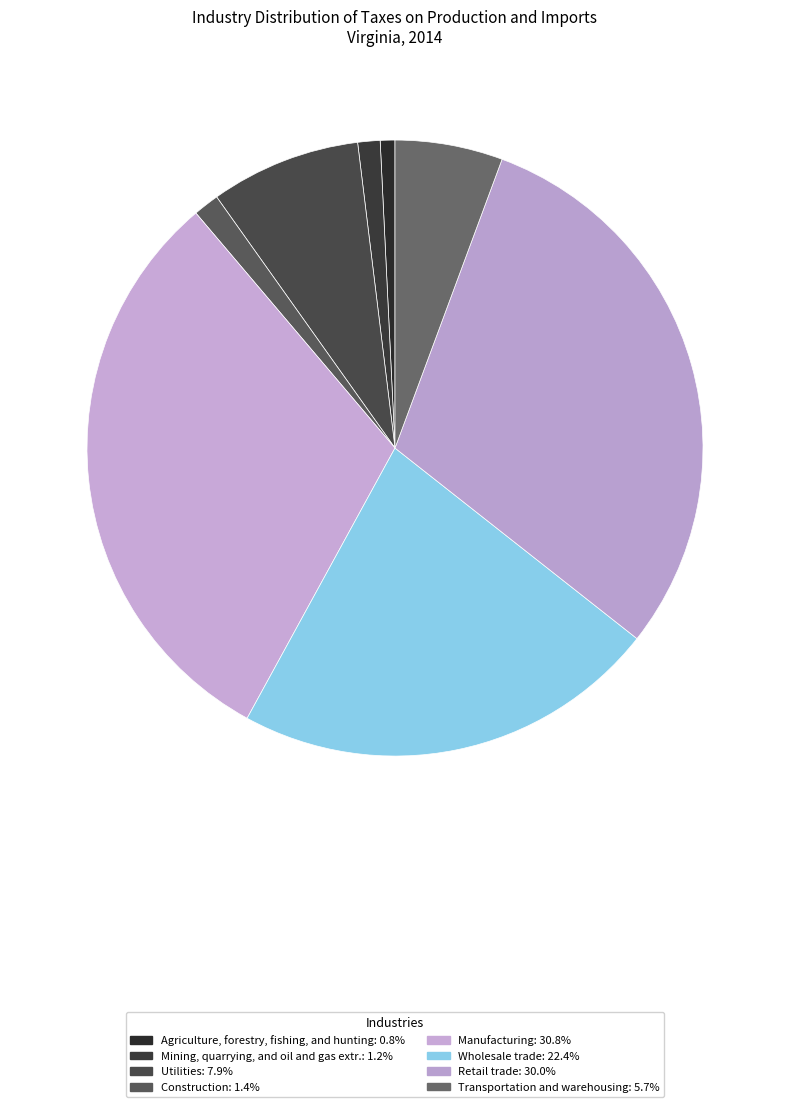

Which category has the smallest portion of the pie?

Agriculture, forestry, fishing, and hunting